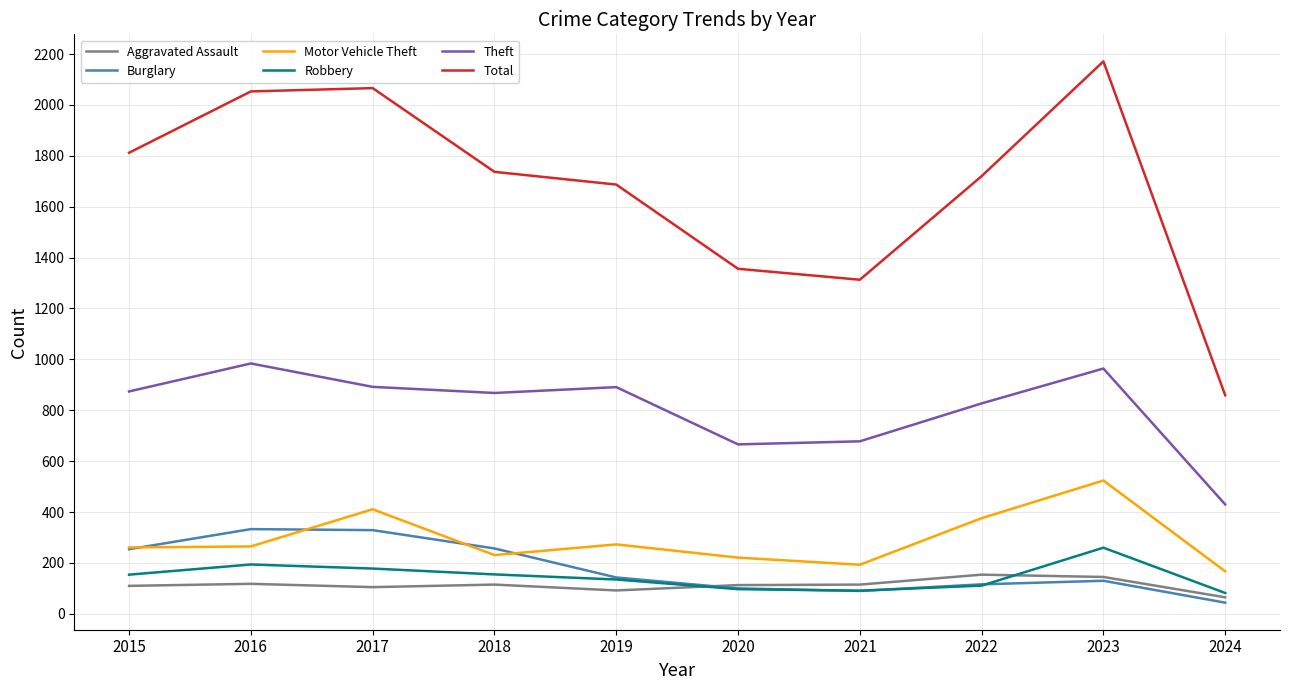

What is the approximate value of Burglary at 2015, to the nearest 50?

250